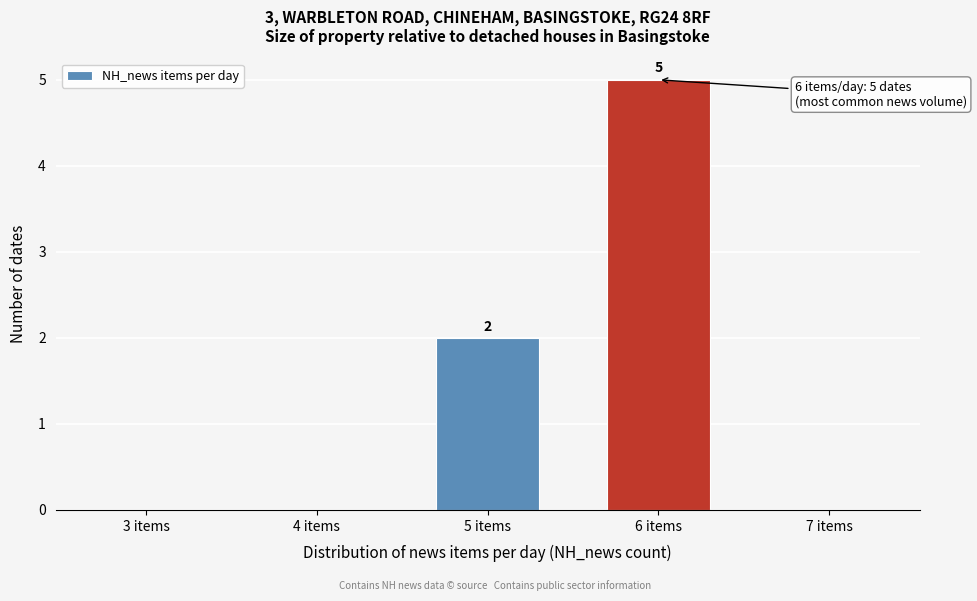

Reading left to right, extract all data points from this chart.

3 items=0	4 items=0	5 items=2	6 items=5	7 items=0